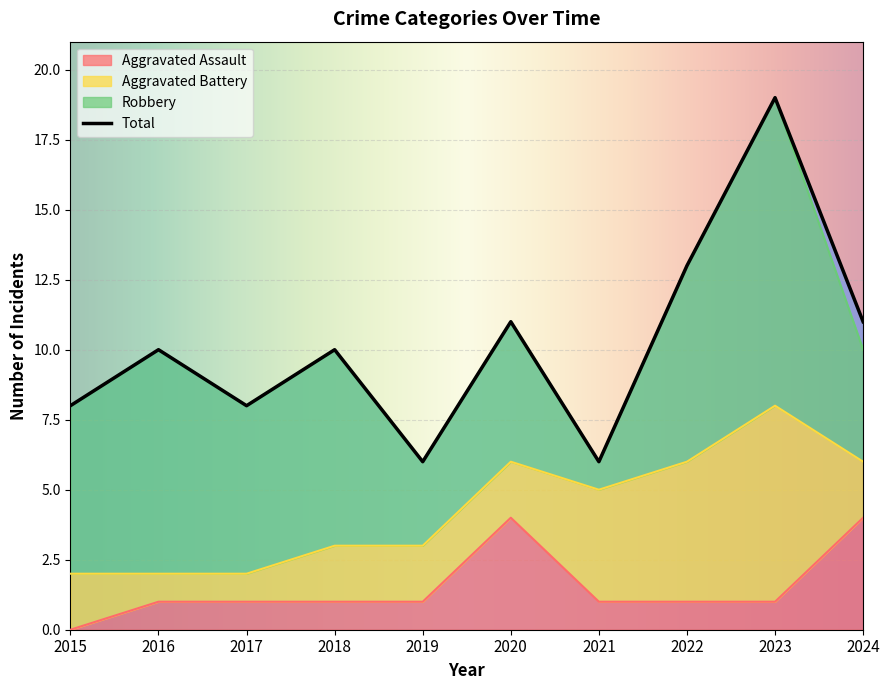

What is the total value across all series at 2016?

11